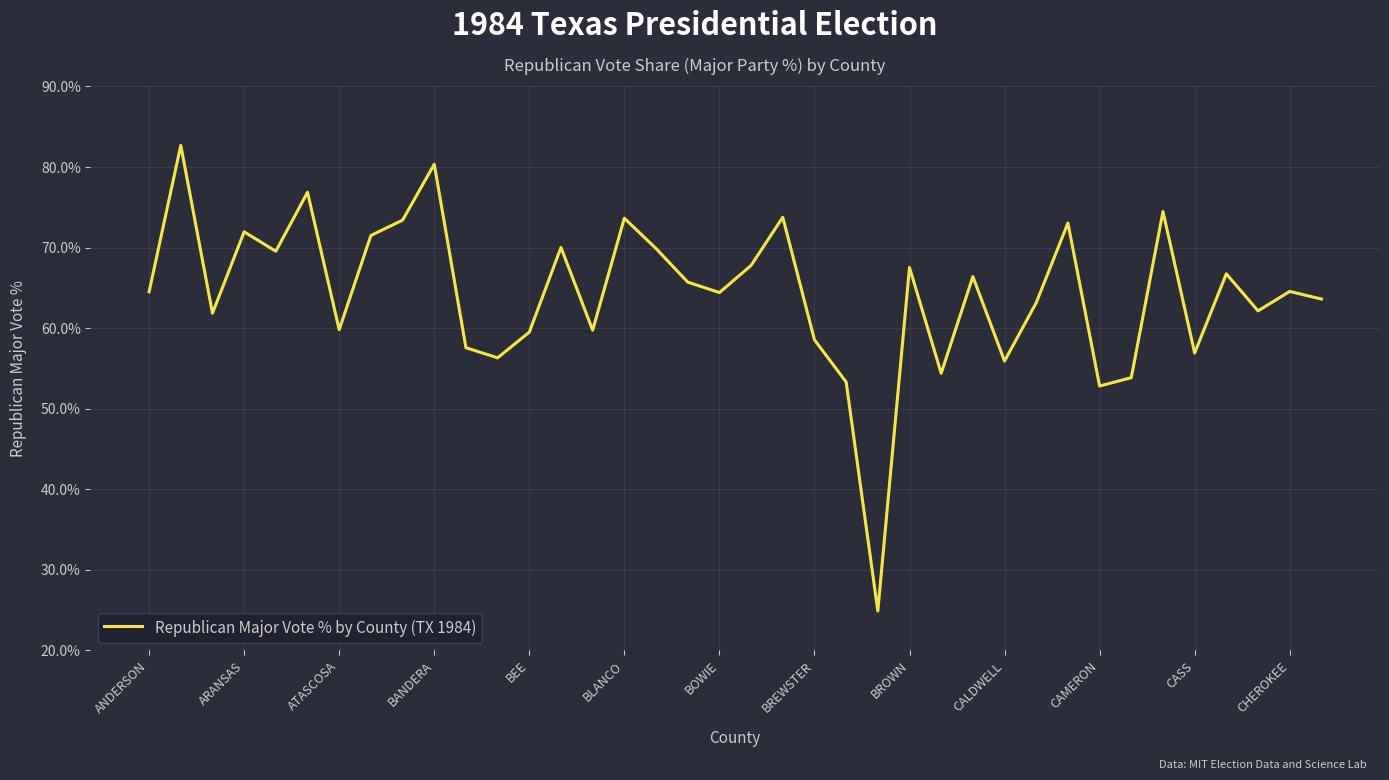

What is the minimum value shown in the chart?

24.9